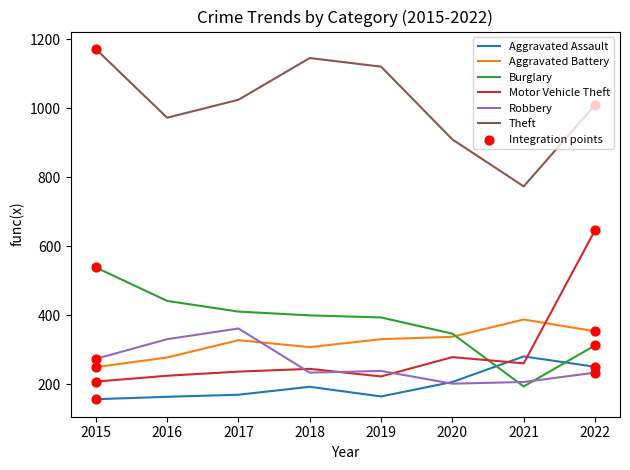

What value does the Burglary series have at 2021?

194